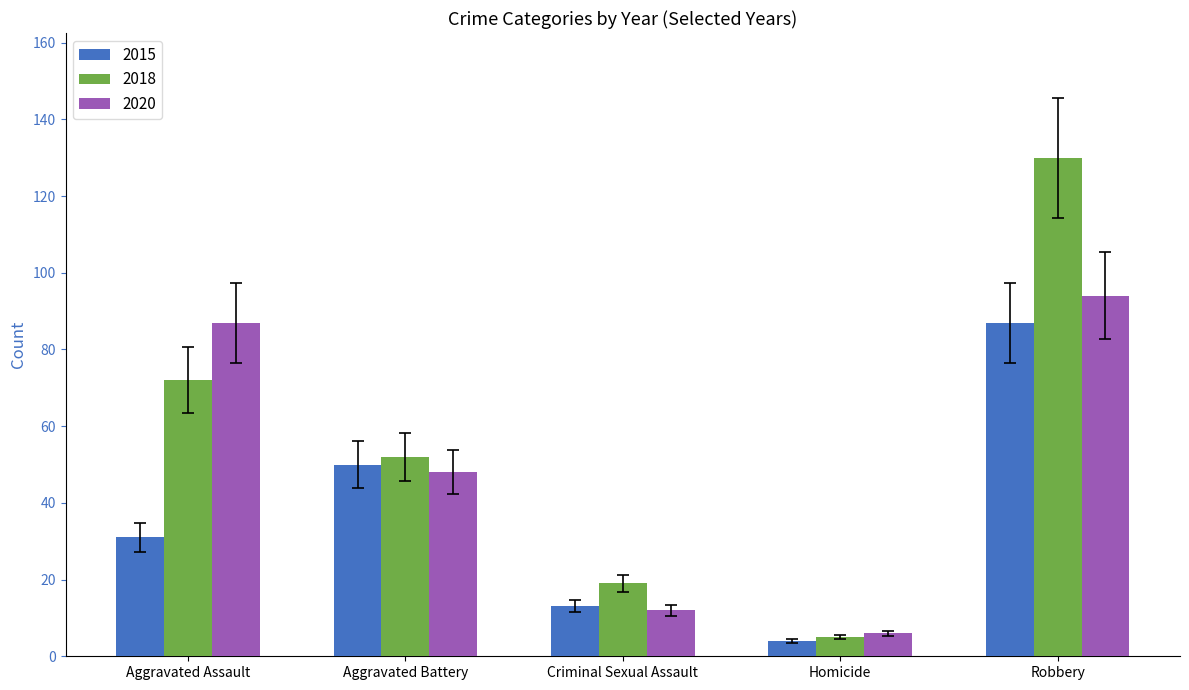

Count the number of data series in this chart.

3